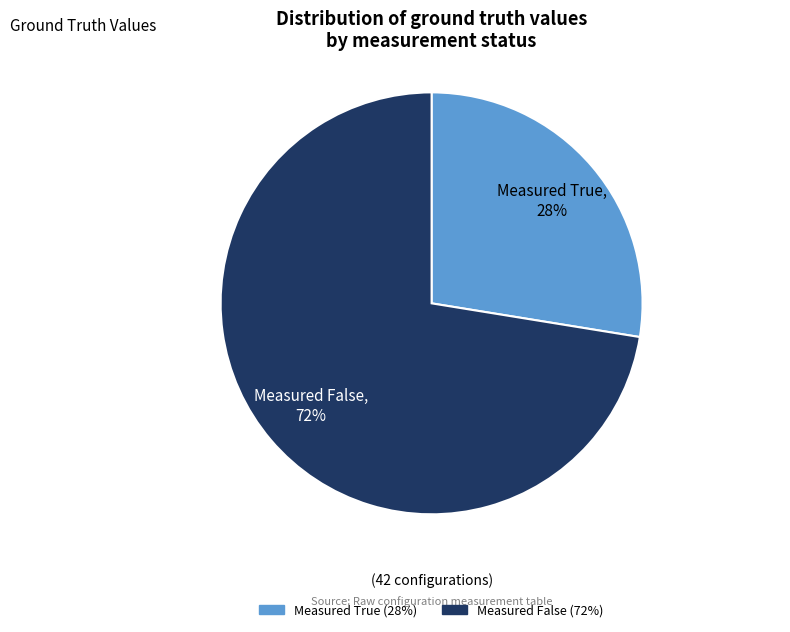

Does Measured True account for over 50% of the chart?

No